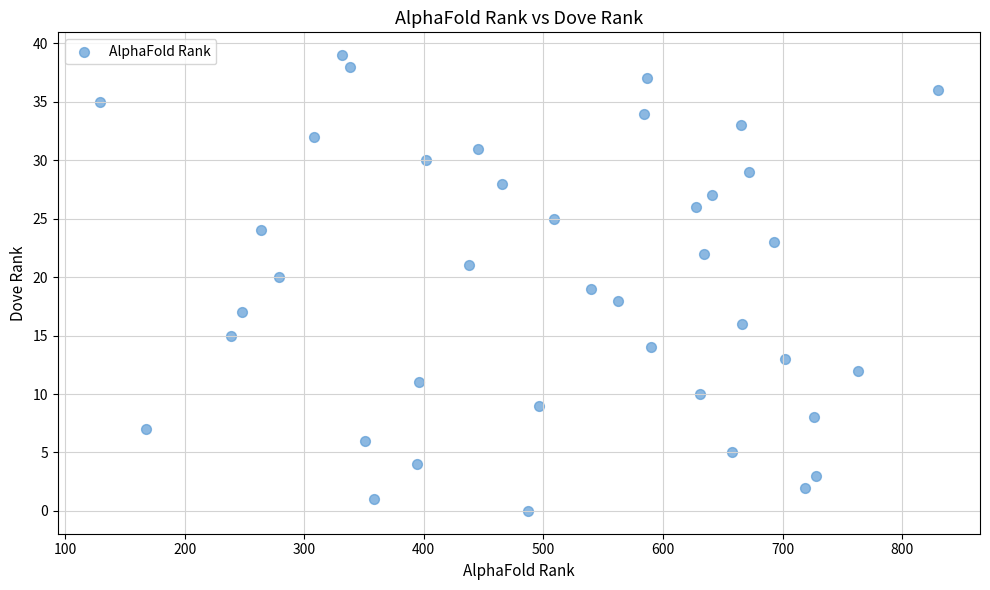

What is the range of Y values (max minus min)?

39